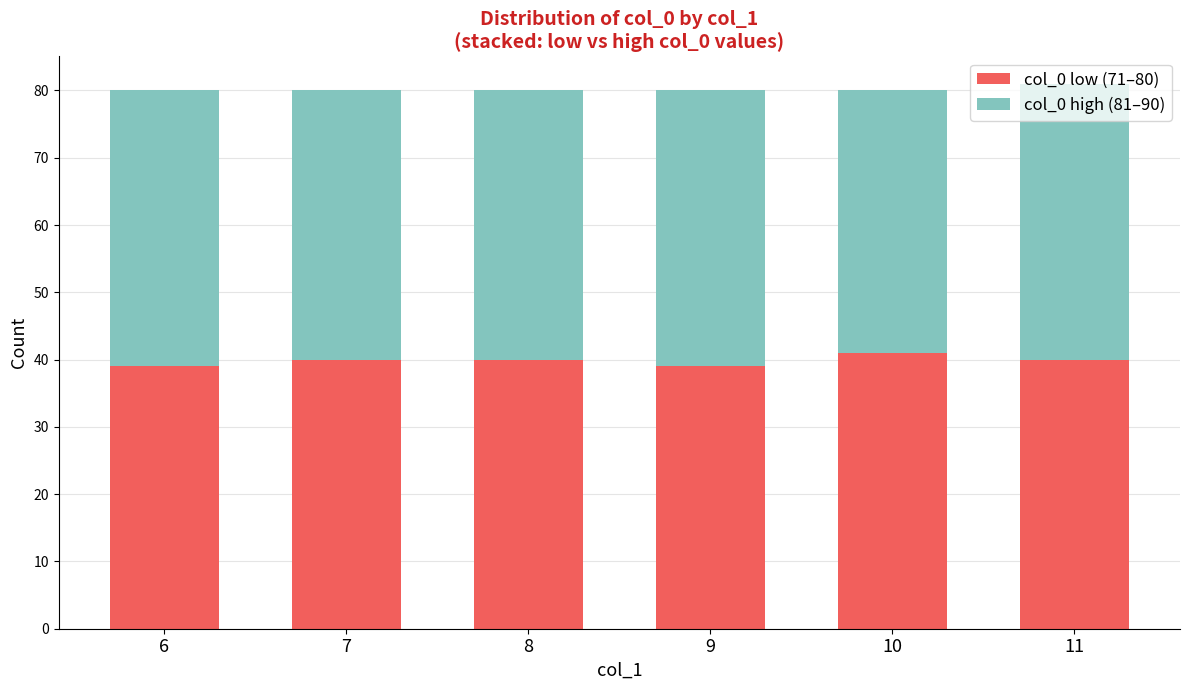

The value of col_0 low (71–80) at 11 is 54. True or false?

False